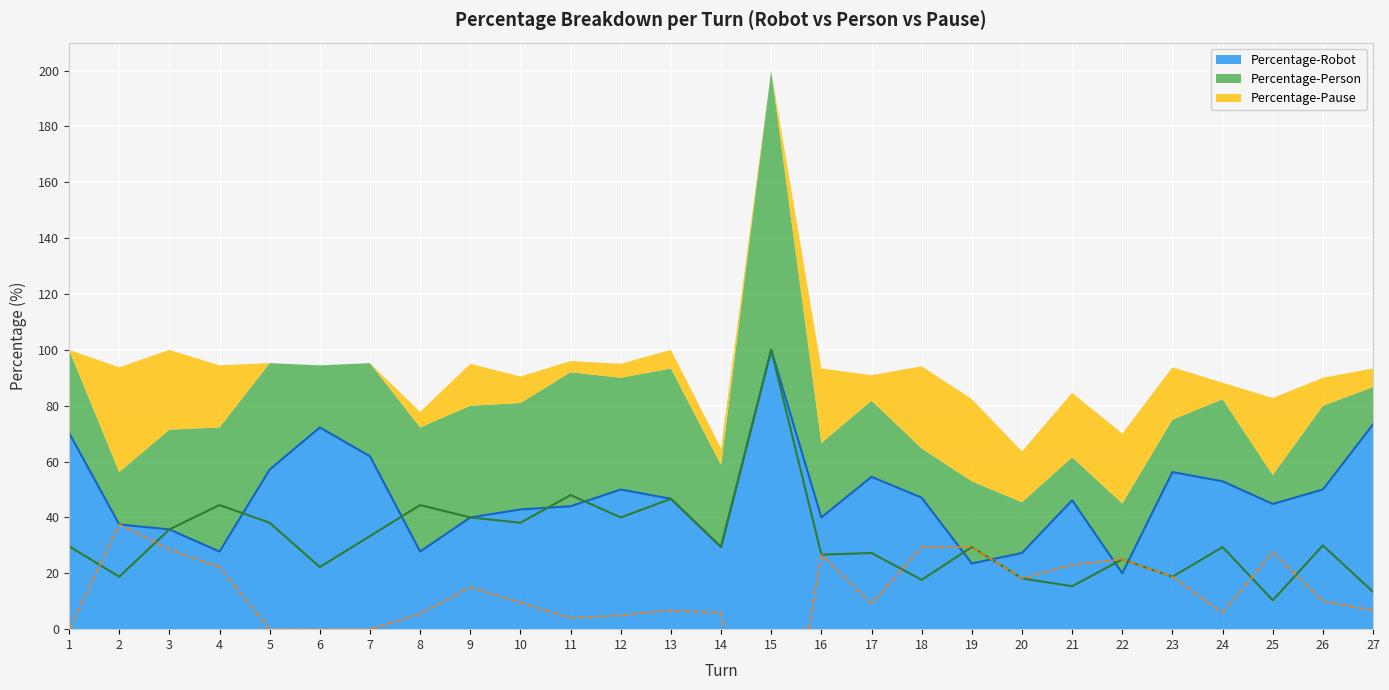

At which label does Percentage-Person reach its peak?

15